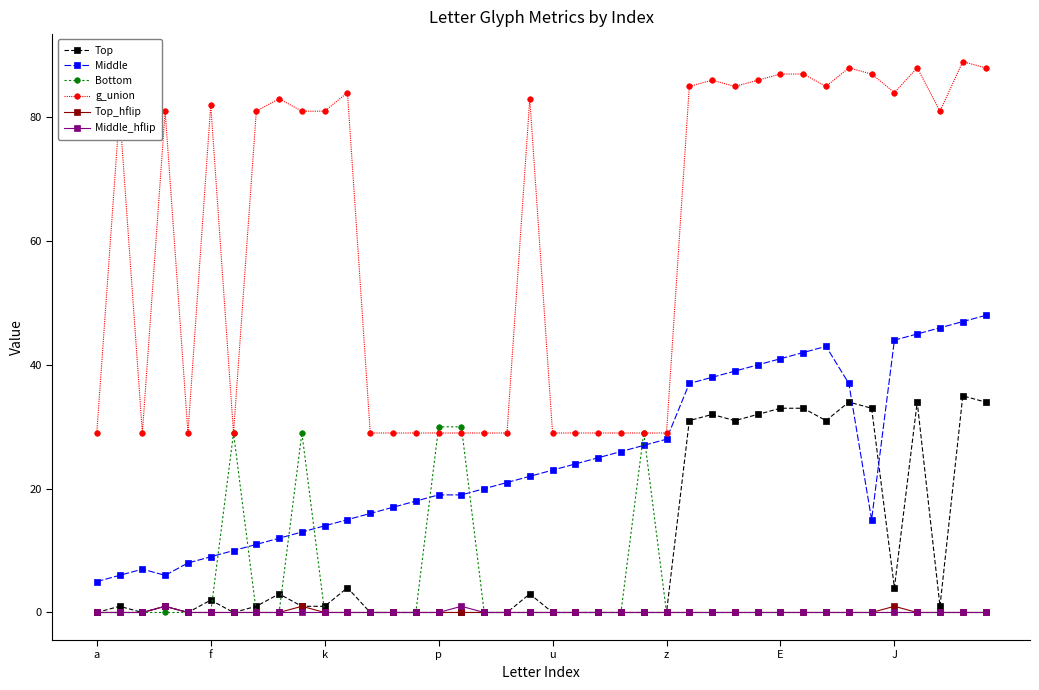

What is the average value of the Top series?

10